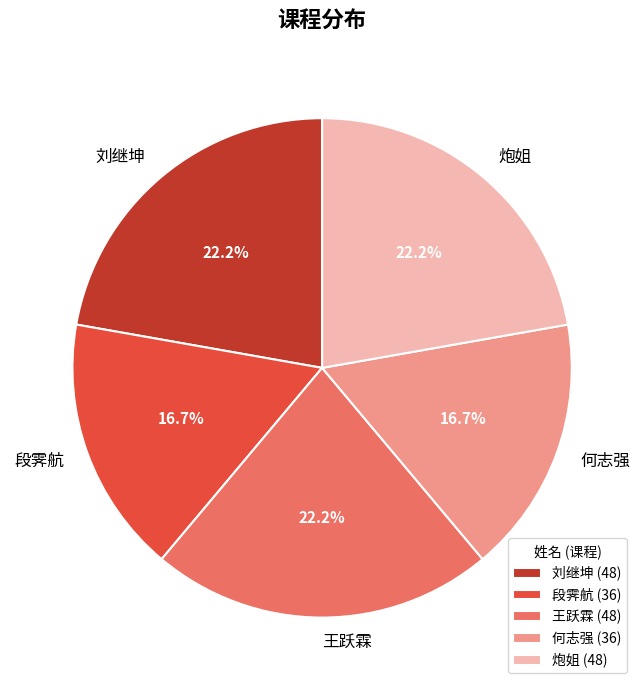

True or false: 段霁航 accounts for 25% of the total.

False